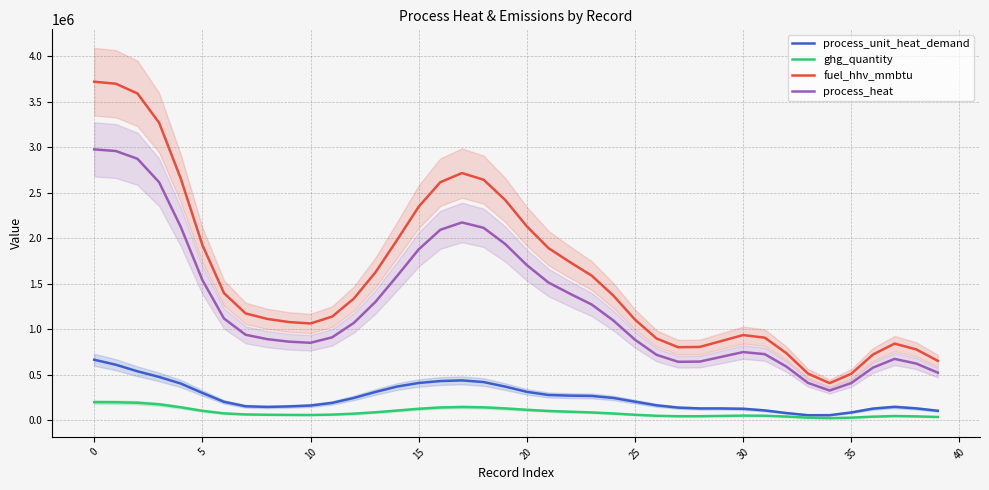

What is the value of the fuel_hhv_mmbtu point at the 10th from the left?

1078348.3